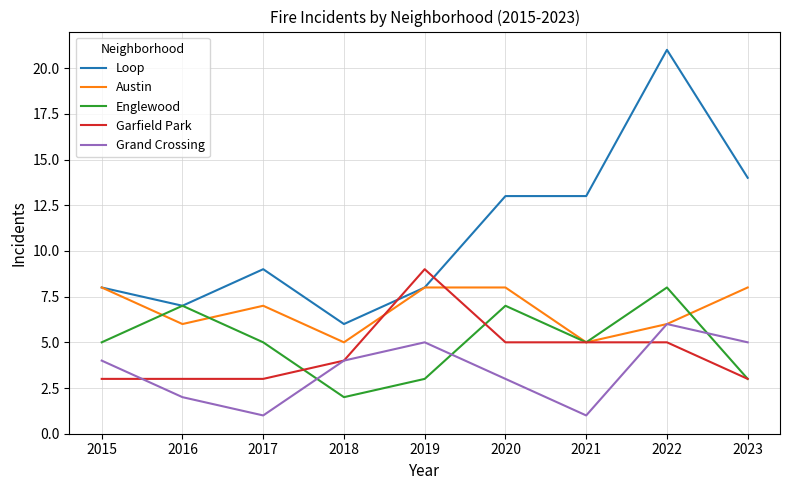

How many interior local valleys does the Englewood series have?

2